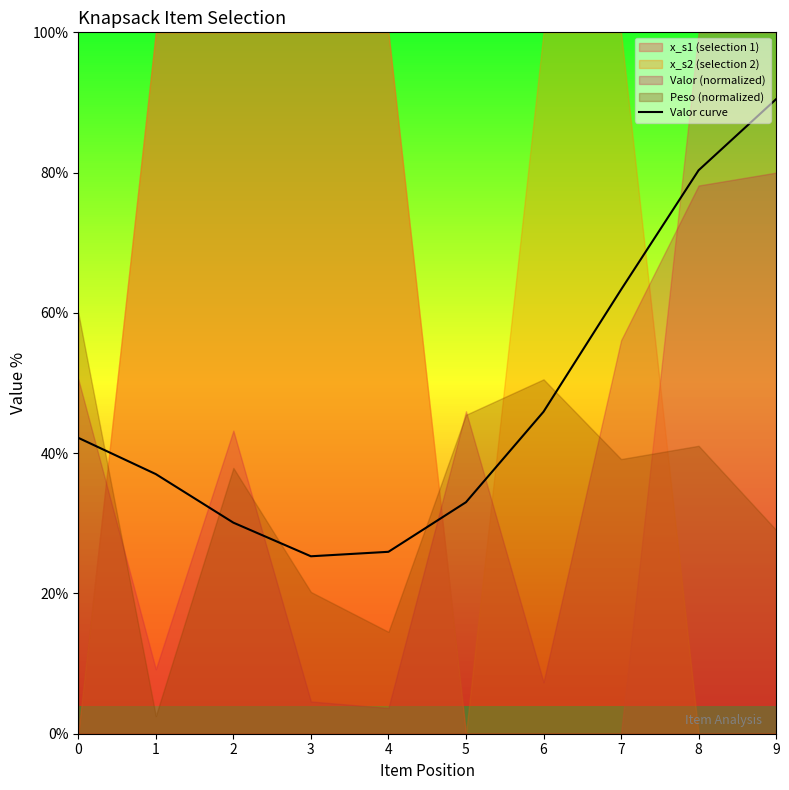

What is the sum of the values at 4 and 0?

68.1